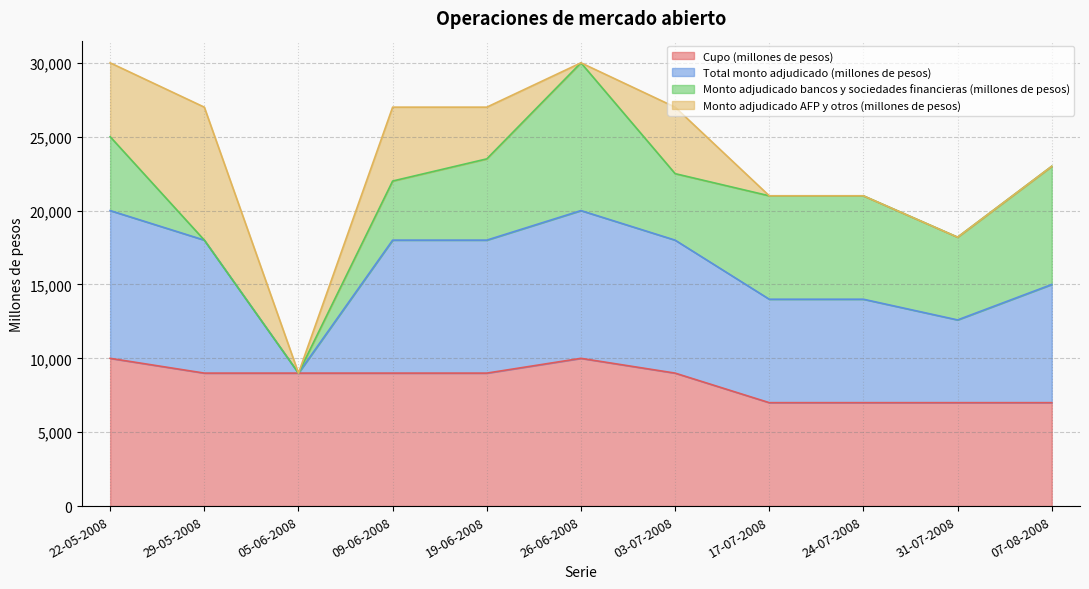

Which label corresponds to the smallest value in the chart?

17-07-2008